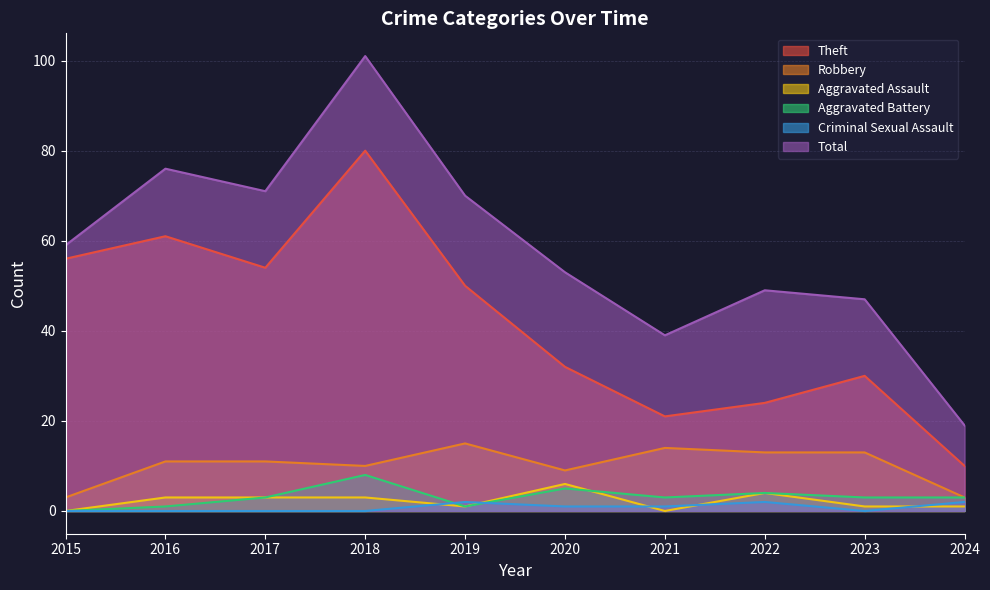

True or false: Aggravated Assault has more than 2 points higher than both neighbors.

False